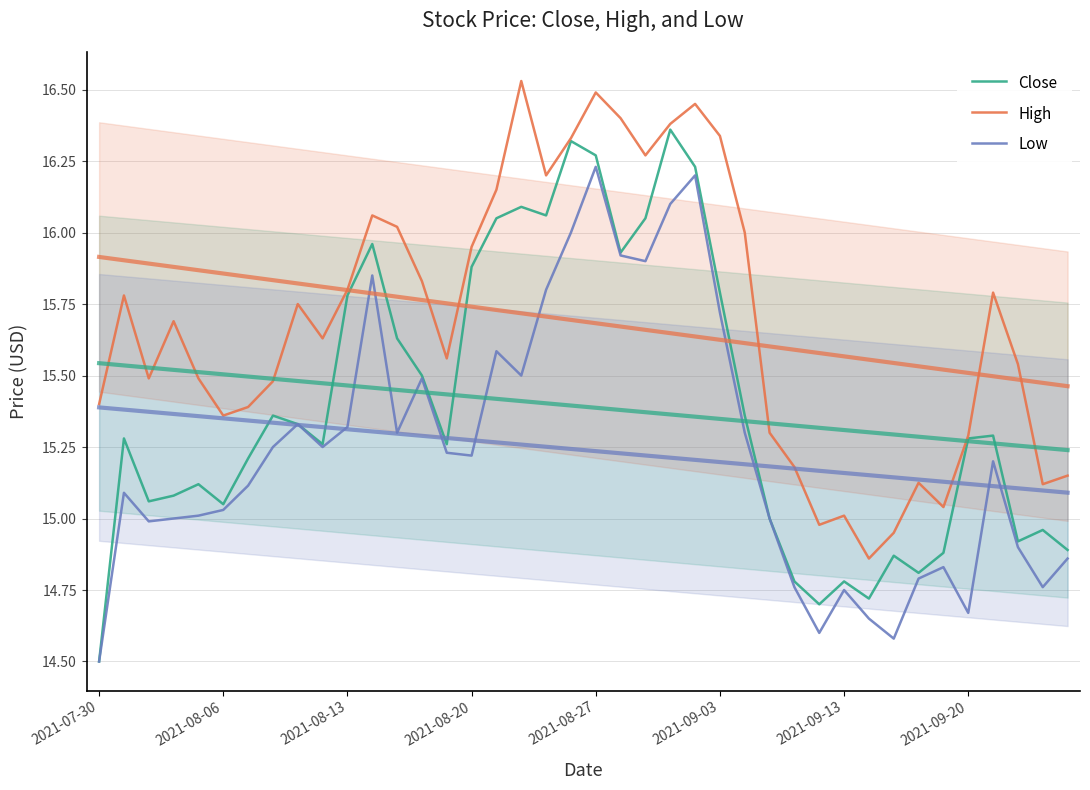

What is the difference between the maximum and second lowest values in the Low series?

1.6